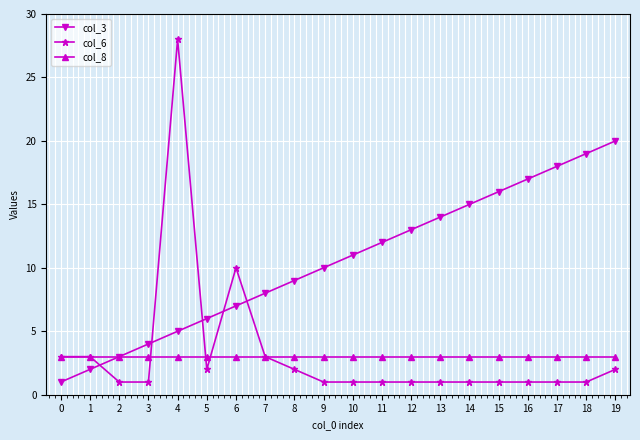

What is the spread (max minus min) of values at 19?

18